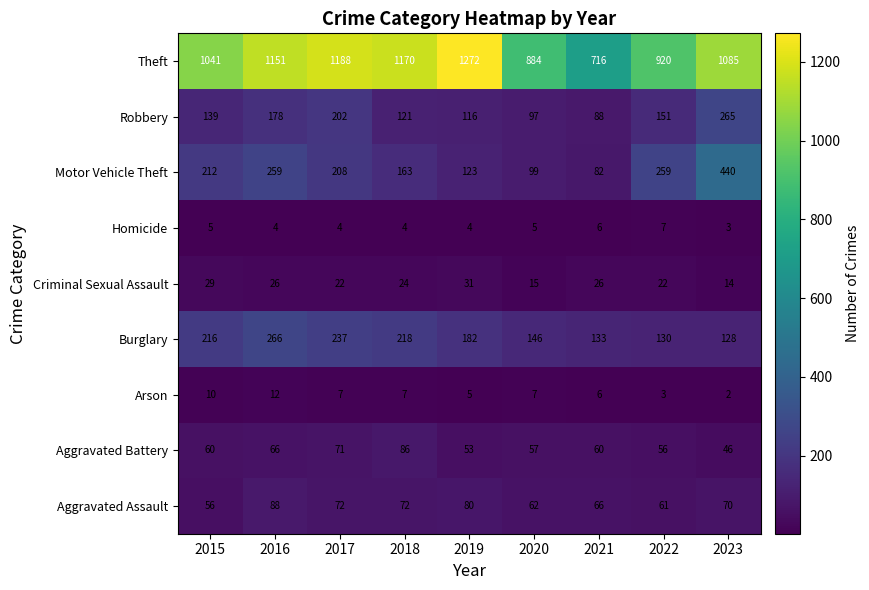

Which series has the largest total across all categories?

Theft